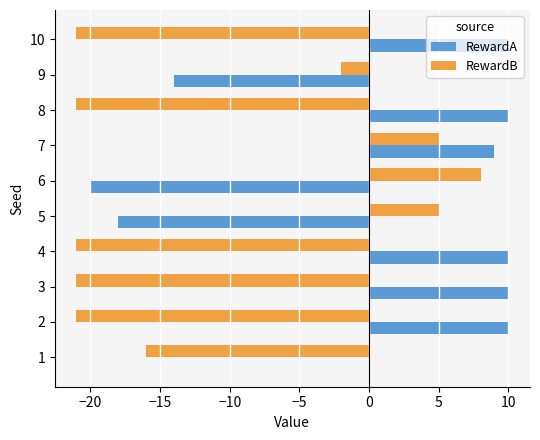

The value of RewardB at 7 is 2. True or false?

False